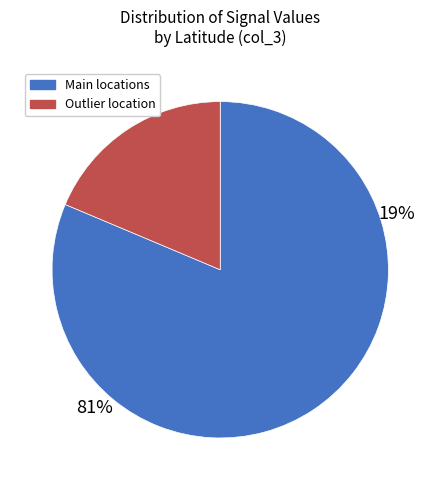

Is it true that -26.860811 is 28% of the pie?

False